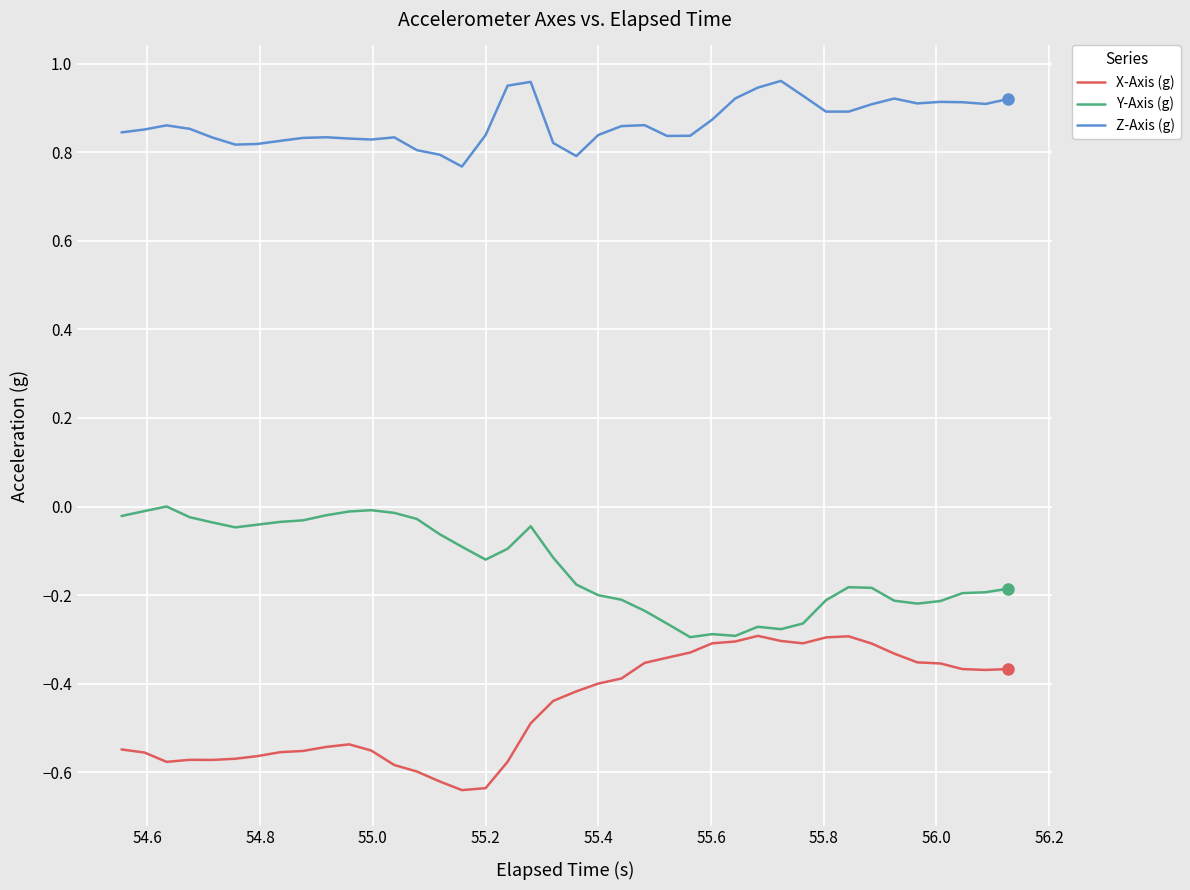

Rank the series by their average value, from lowest to highest.

X-Axis (g), Y-Axis (g), Z-Axis (g)